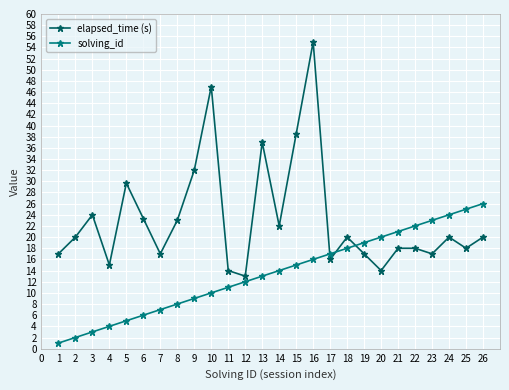

List the series in order of their overall mean, lowest first.

solving_id, elapsed_time (s)